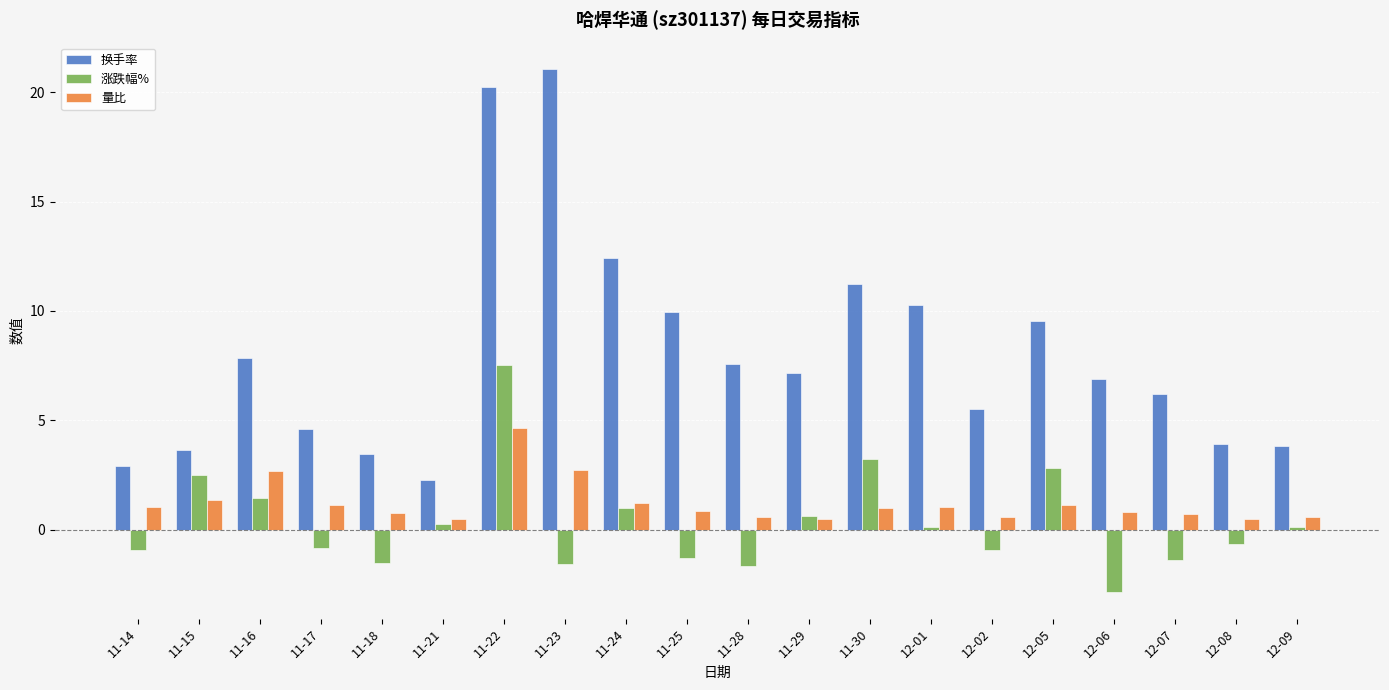

What is the approximate value of 涨跌幅% at 12-07?

-1.4